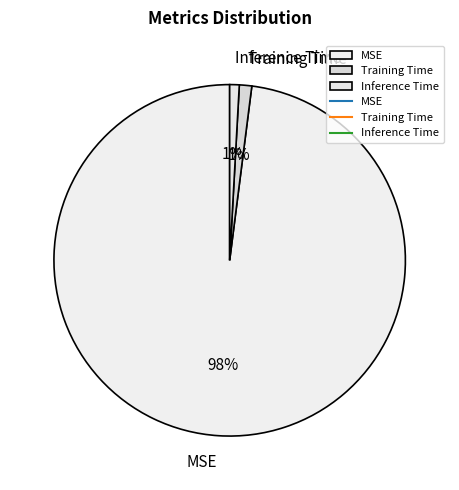

How many segments does this pie chart have?

3